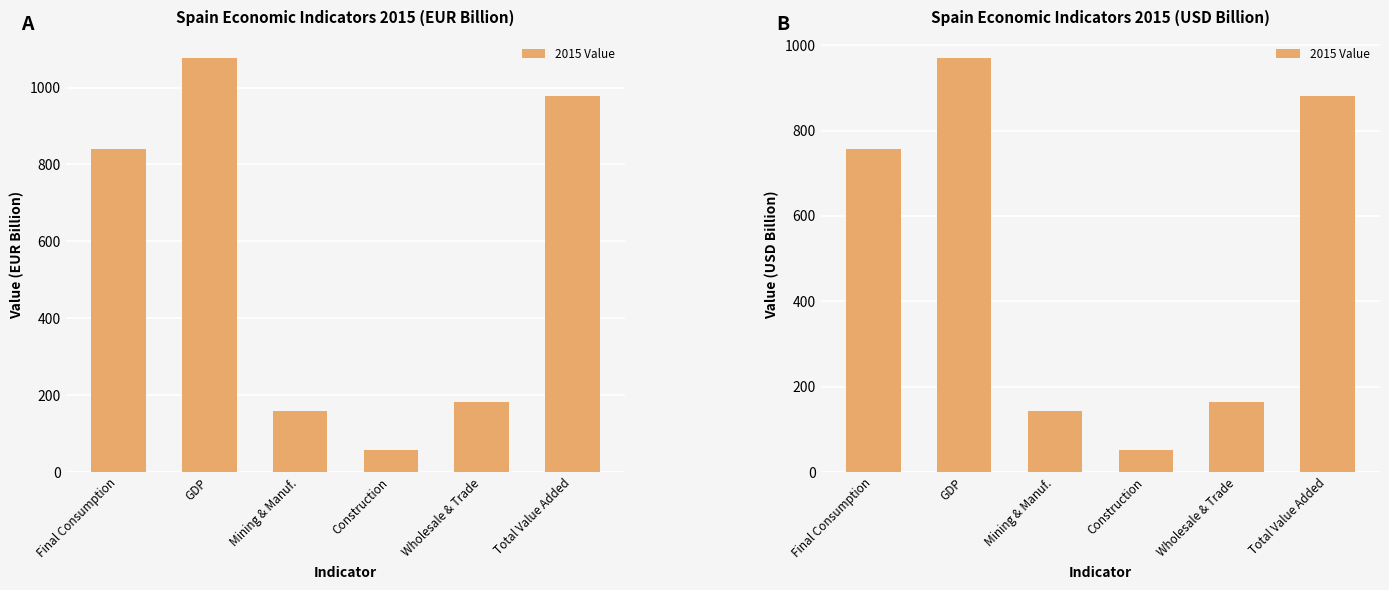

What is the smallest value displayed?

50.8